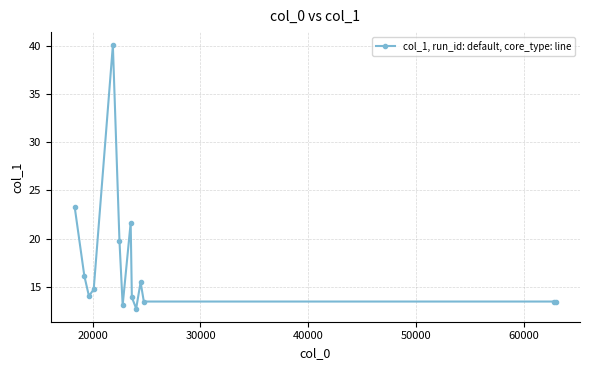

Reading left to right, list all the values displayed in this chart.

23.3	16.1	14.0	14.7	40.1	19.7	13.1	21.7	13.9	12.7	15.5	13.5	13.5	13.5